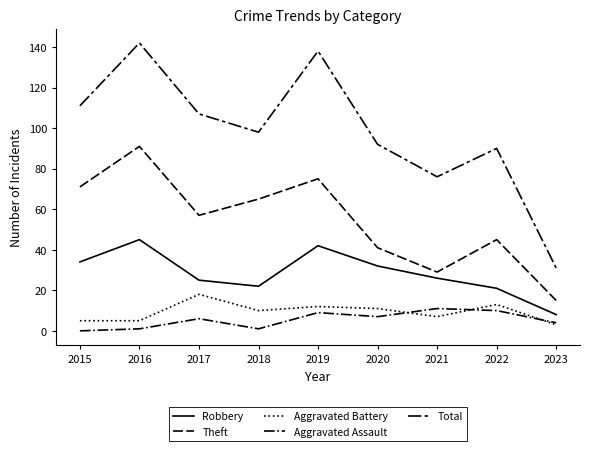

True or false: Robbery has a value of 32 at 2020.

True